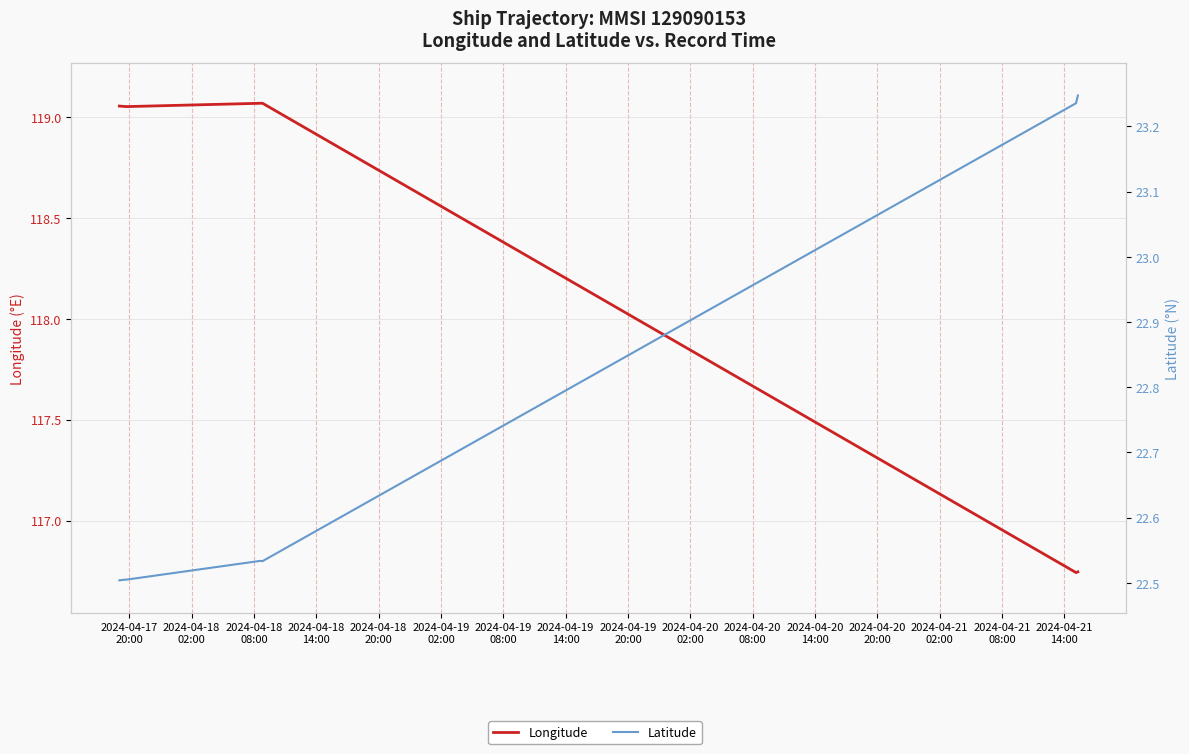

True or false: Latitude has a value of 8.0 at 2024-04-19
14:00.

False